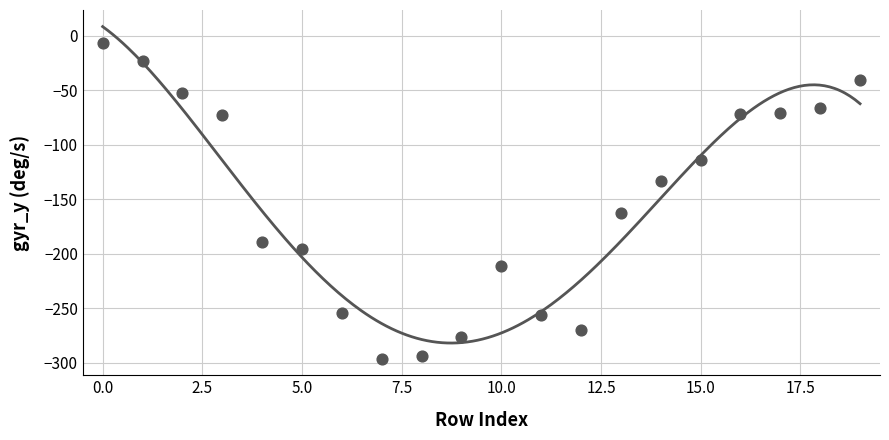

What is the change in value from 0 to 2?

-46.2